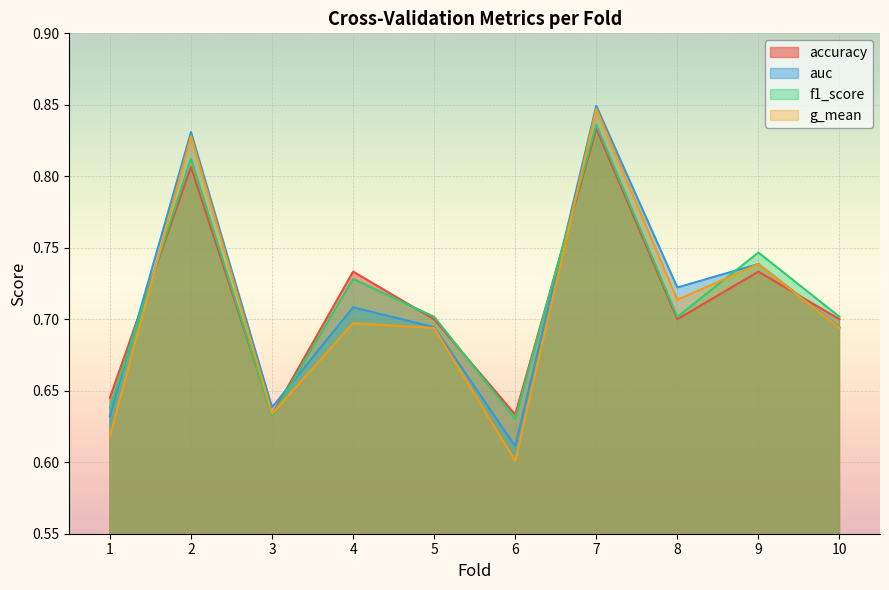

Rank the series by their maximum value, from highest to lowest.

auc, g_mean, f1_score, accuracy